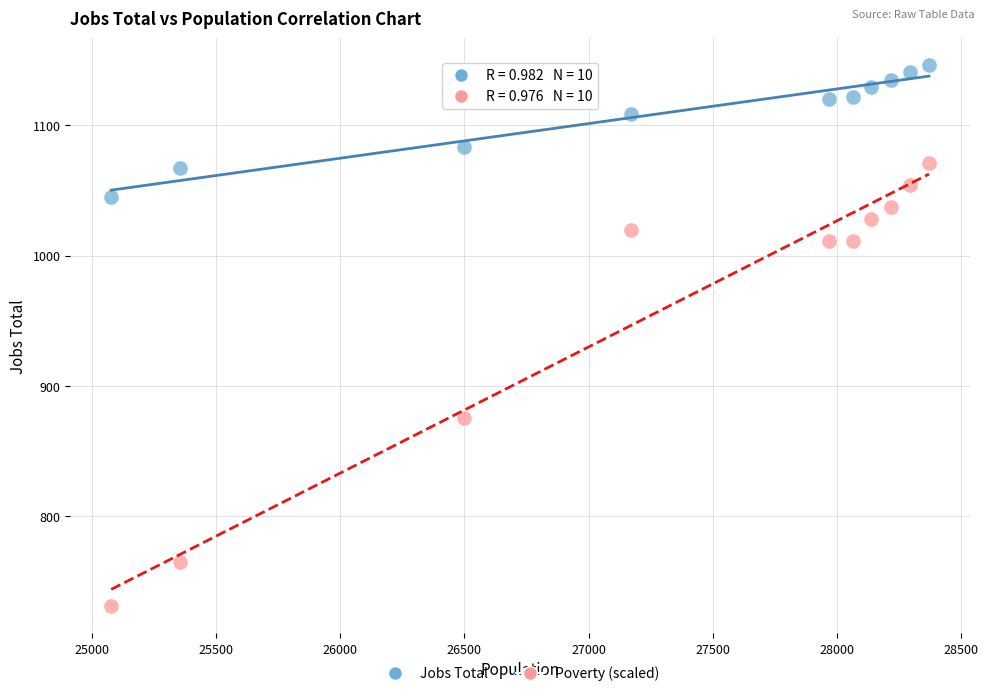

In the Poverty (scaled) series, what Y value is closest to 901?

875.5